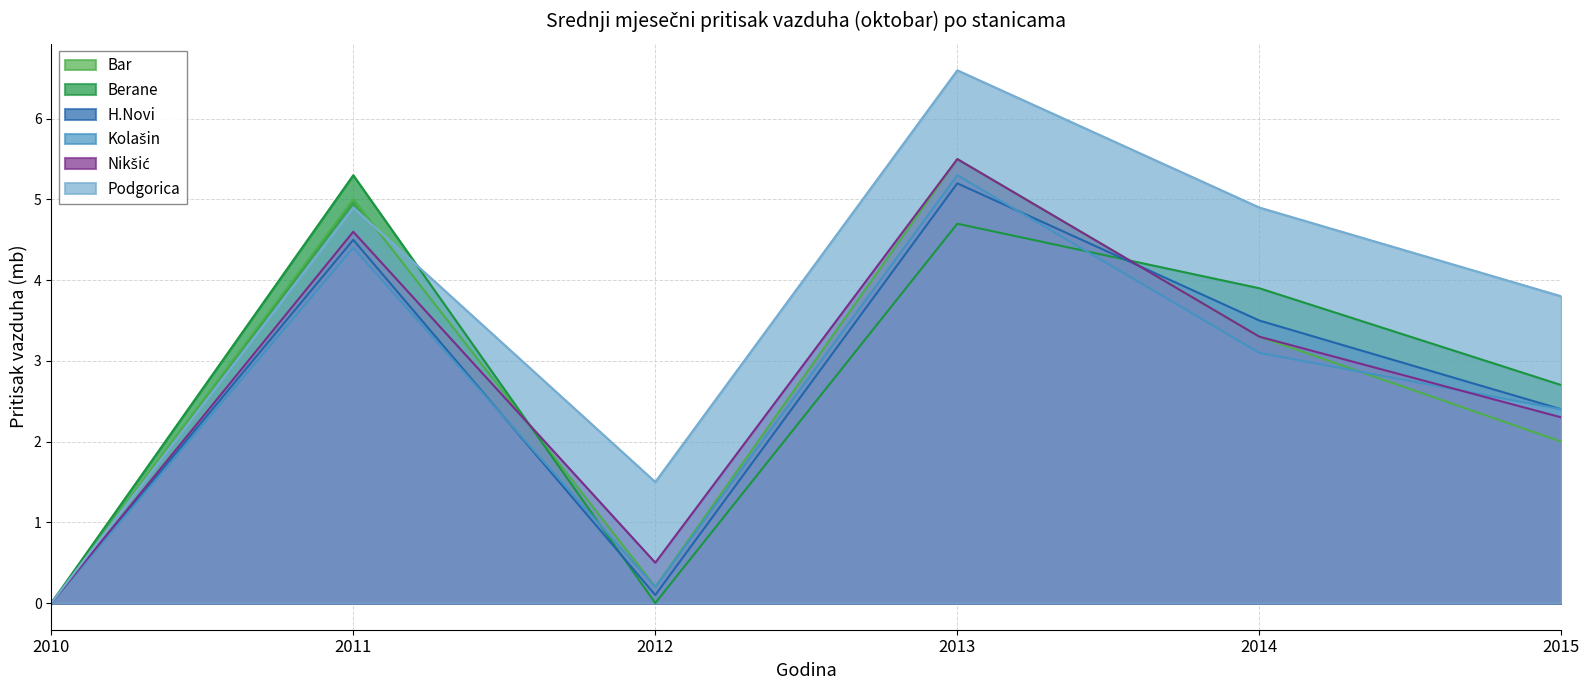

What is the highest value of the Kolašin series?

5.3